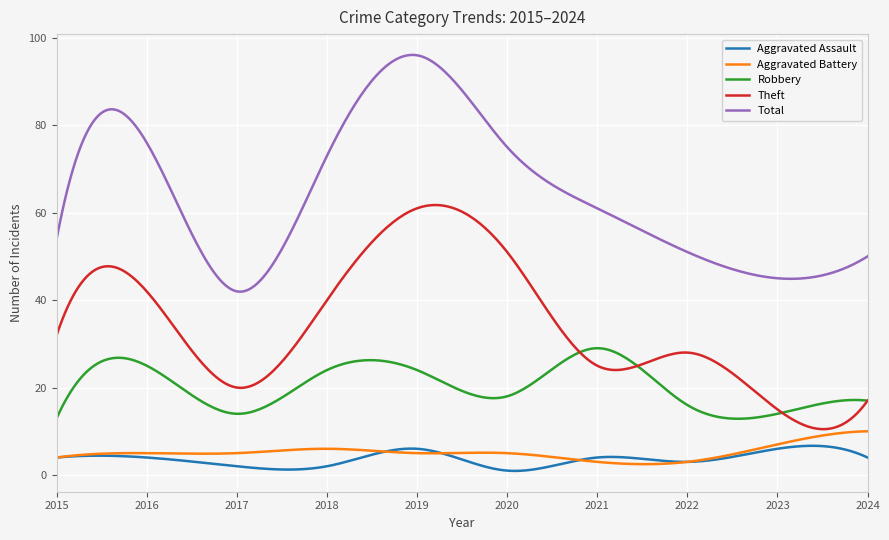

What is the minimum value for Total?

41.9